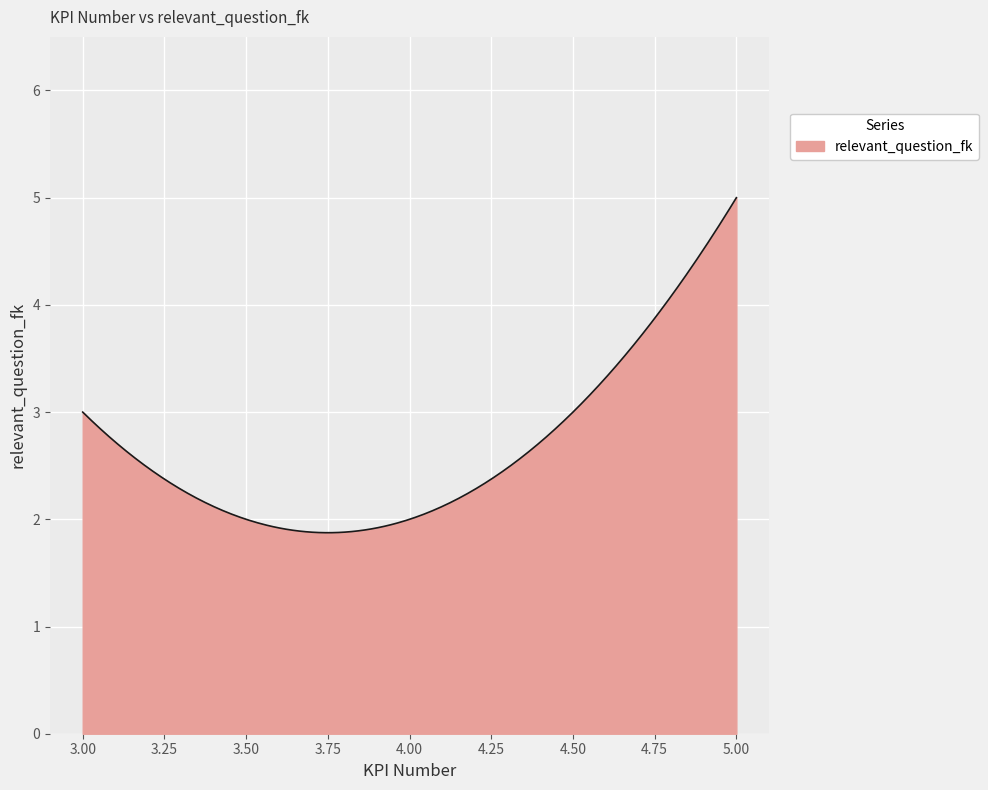

What is the difference between the maximum and minimum values?

3.1